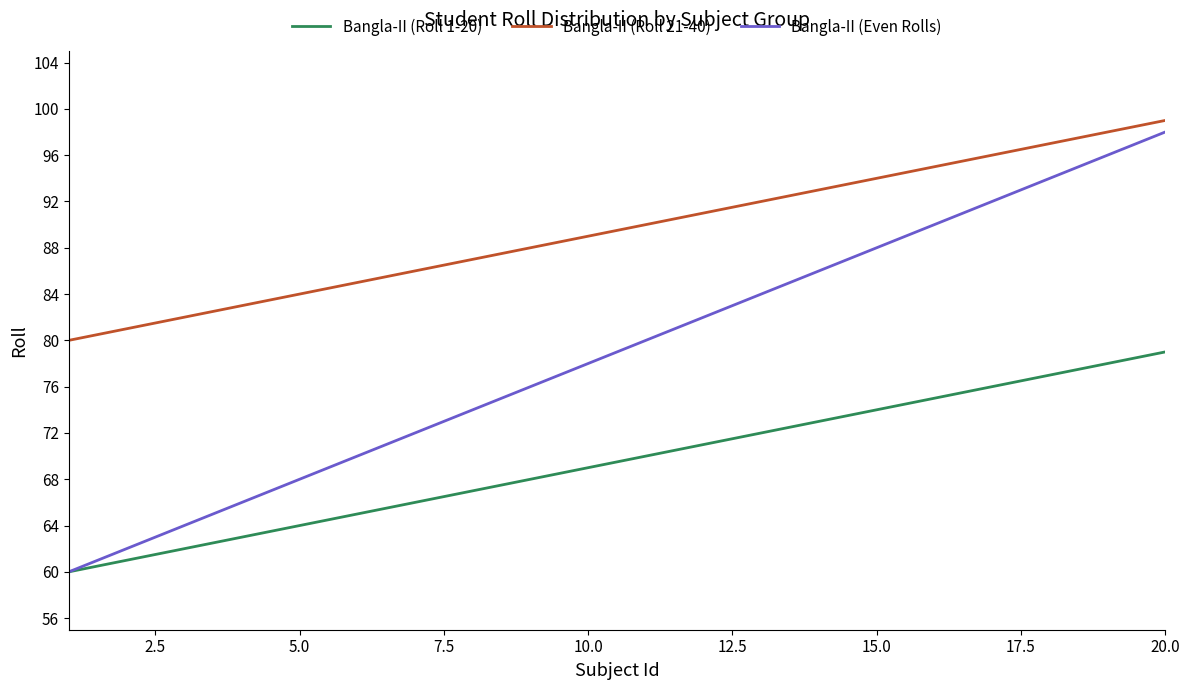

True or false: Bangla-II (Roll 21-40) and Bangla-II (Even Rolls) cross at least once.

False